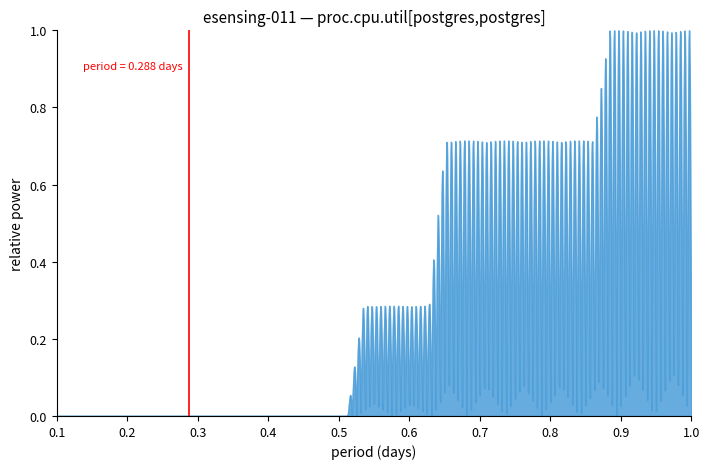

The chart shows a value of -0.5 at 0. True or false?

False